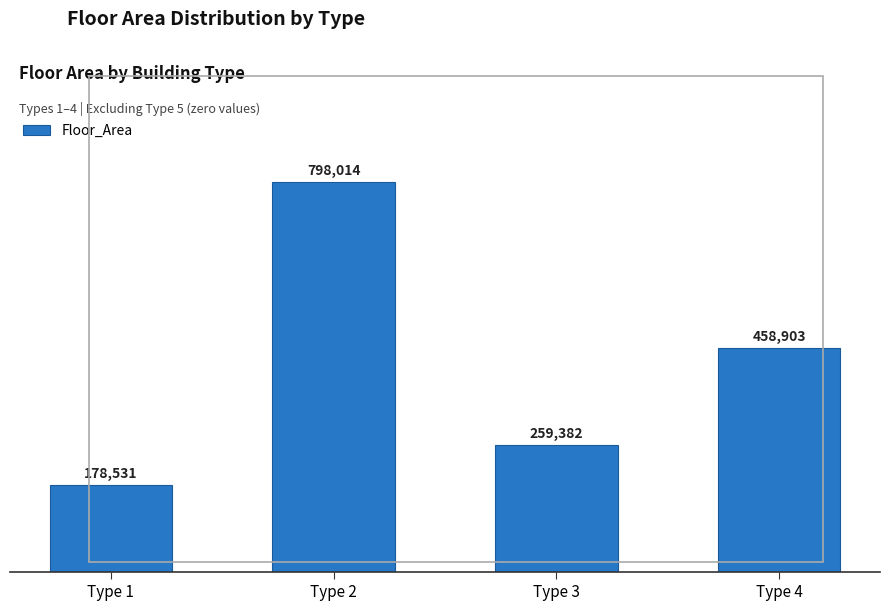

What is the smallest value displayed?

178531